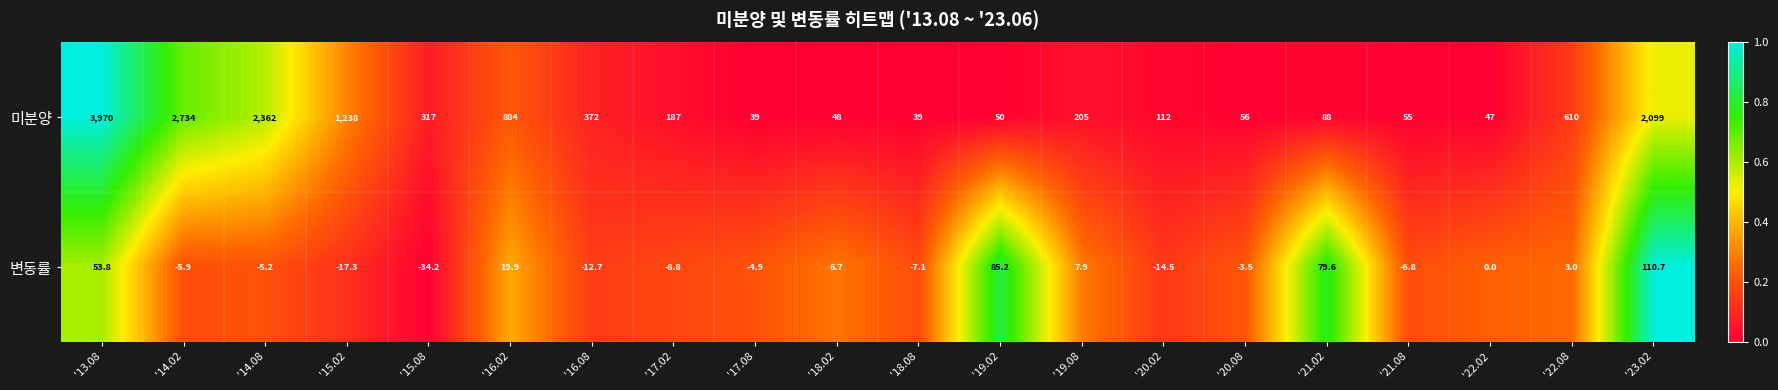

How many data points does each series have?

20